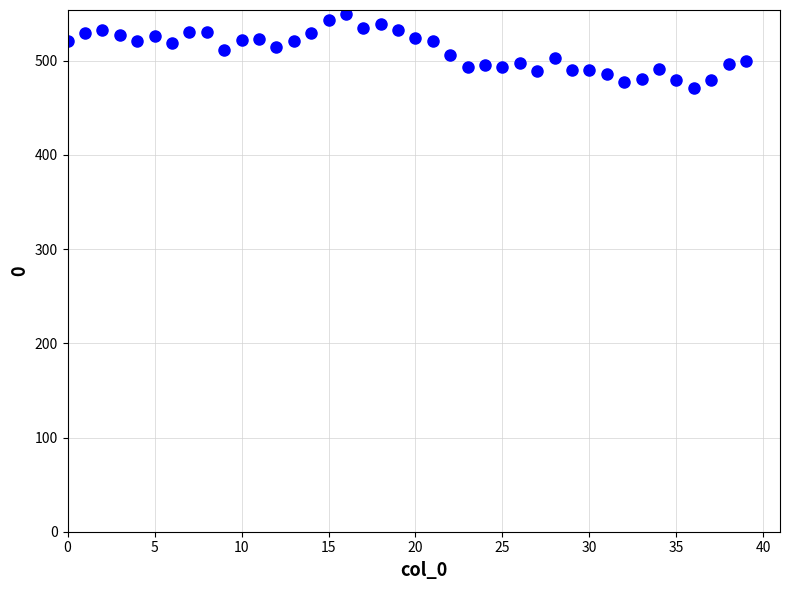

What is the range of Y values (max minus min)?

79